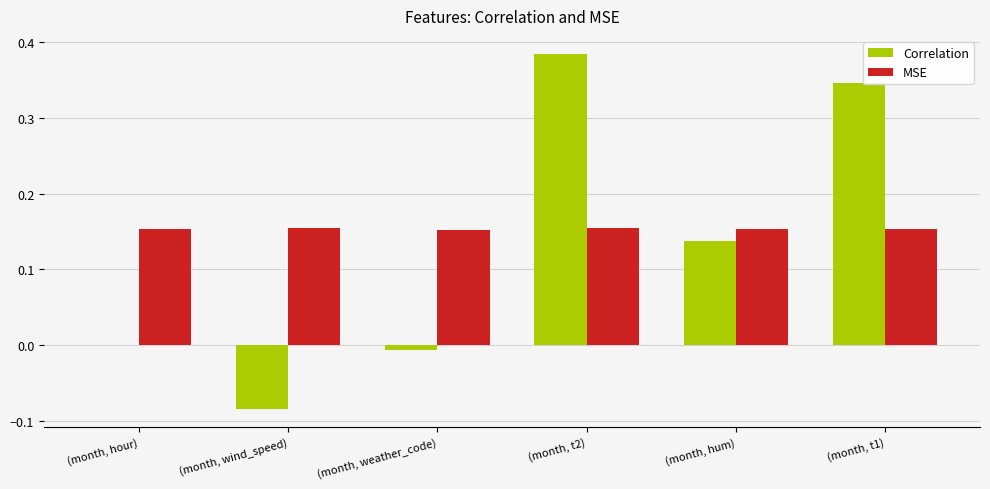

Which series has the largest total across all categories?

MSE